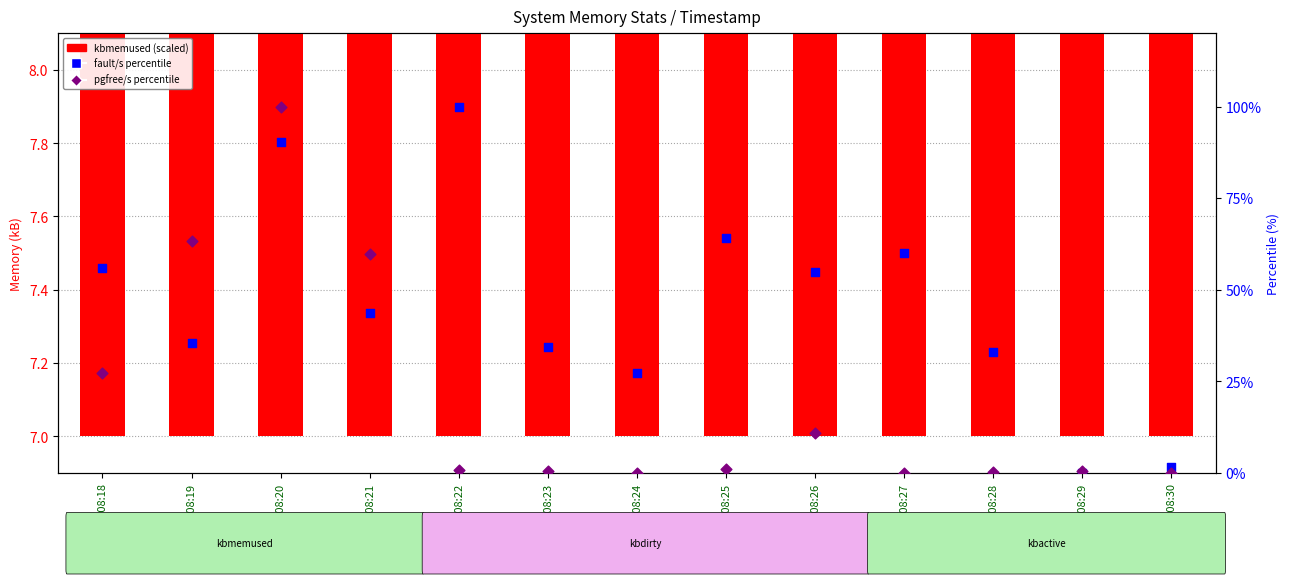

Which series has the largest total across all categories?

fault/s (percentile)